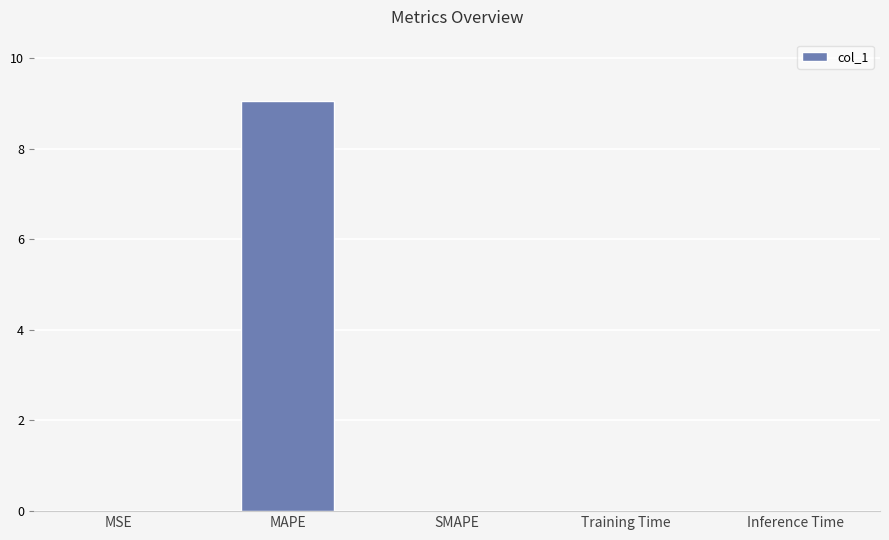

Between SMAPE and MAPE, which is larger?

MAPE